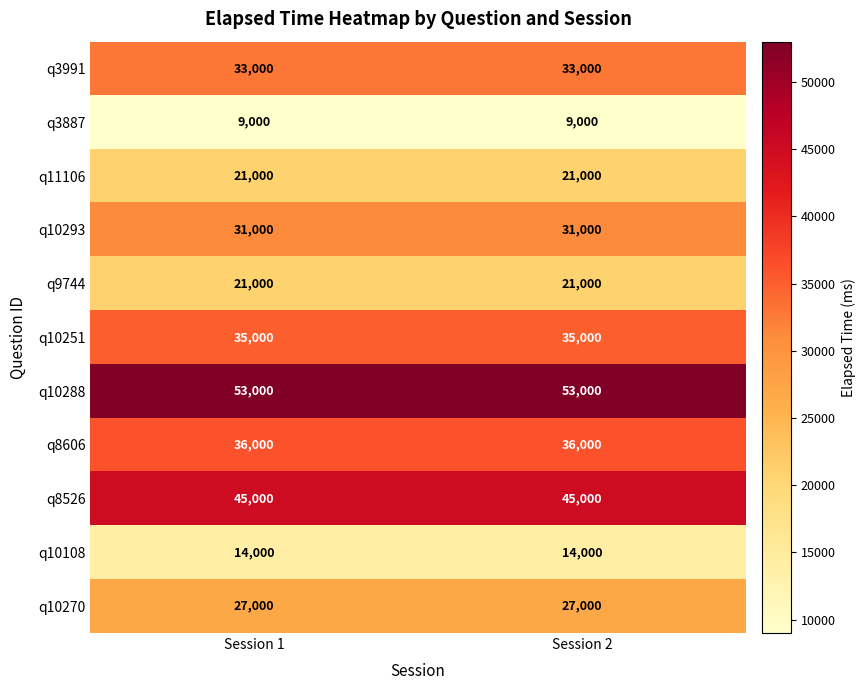

What is the average value of the q9744 series?

21000